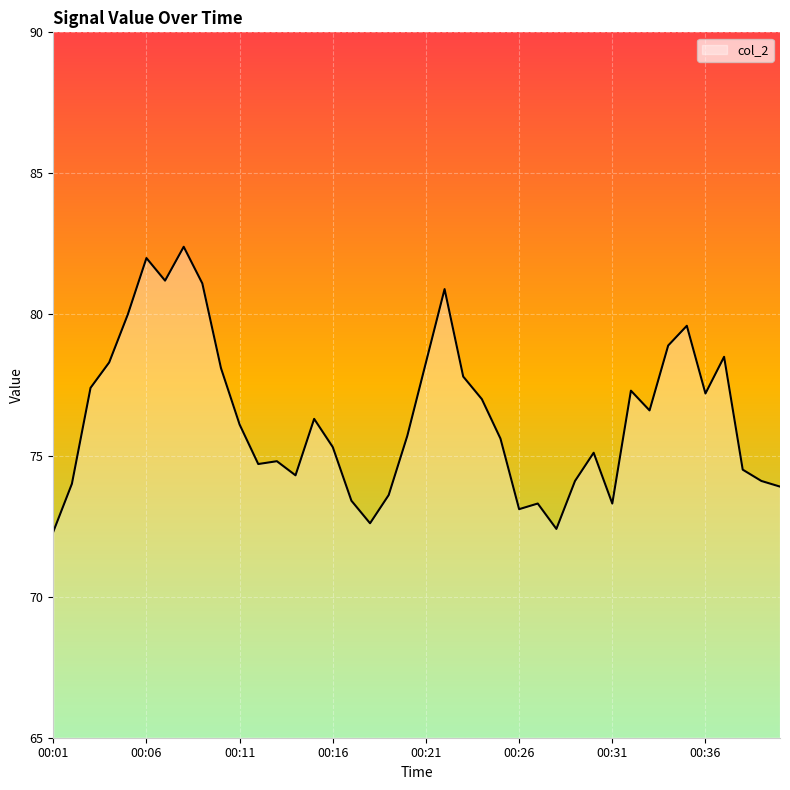

What is the difference between the second highest and second lowest values?

9.6